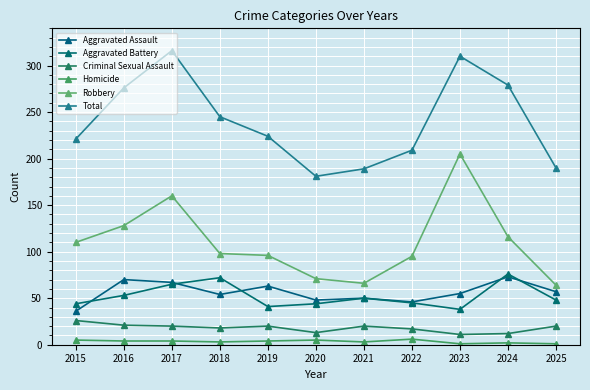

Does the chart have visible grid lines?

Yes